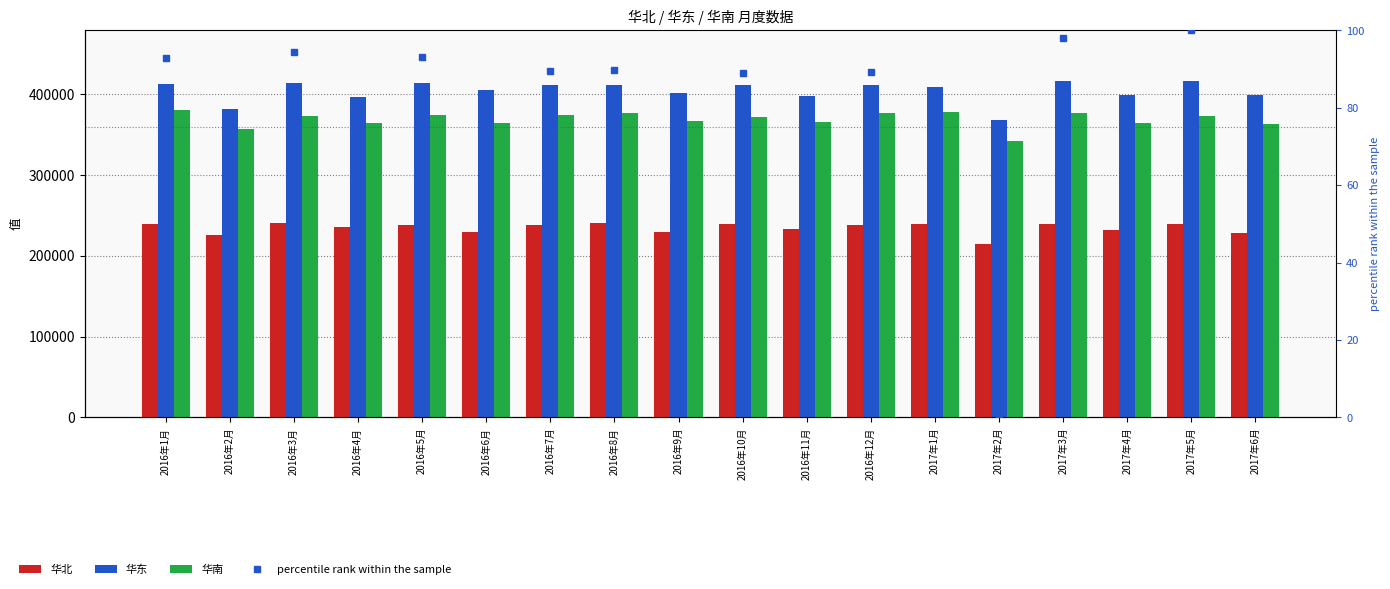

Reading right to left, transcribe all the data shown in this chart.

华北: 2017年6月=227240.0	2017年5月=238569.0	2017年4月=231205.0	2017年3月=238447.0	2017年2月=214115.0	2017年1月=238422.0	2016年12月=237373.0	2016年11月=232415.0	2016年10月=239321.0	2016年9月=229091.0	2016年8月=240494.0	2016年7月=238029.0	2016年6月=229396.0	2016年5月=237134.0	2016年4月=234699.0	2016年3月=240014.0	2016年2月=225066.0	2016年1月=239472.0
华东: 2017年6月=397867.0	2017年5月=416057.0	2017年4月=398125.0	2017年3月=415028.0	2017年2月=366883.0	2017年1月=408365.0	2016年12月=410715.0	2016年11月=396908.0	2016年10月=410651.0	2016年9月=401352.0	2016年8月=411042.0	2016年7月=410910.0	2016年6月=404322.0	2016年5月=412597.0	2016年4月=395974.0	2016年3月=413224.0	2016年2月=381332.0	2016年1月=412454.0
华南: 2017年6月=362022.0	2017年5月=372676.0	2017年4月=363439.0	2017年3月=376557.0	2017年2月=341820.0	2017年1月=377321.0	2016年12月=375954.0	2016年11月=364907.0	2016年10月=371681.0	2016年9月=366206.0	2016年8月=376315.0	2016年7月=373040.0	2016年6月=364202.0	2016年5月=373607.0	2016年4月=363173.0	2016年3月=372256.0	2016年2月=355808.0	2016年1月=379544.0
percentile rank within the sample: 2017年6月=63.0	2017年5月=100.0	2017年4月=63.5	2017年3月=97.9	2017年2月=0.0	2017年1月=84.4	2016年12月=89.1	2016年11月=61.1	2016年10月=89.0	2016年9月=70.1	2016年8月=89.8	2016年7月=89.5	2016年6月=76.1	2016年5月=93.0	2016年4月=59.2	2016年3月=94.2	2016年2月=29.4	2016年1月=92.7